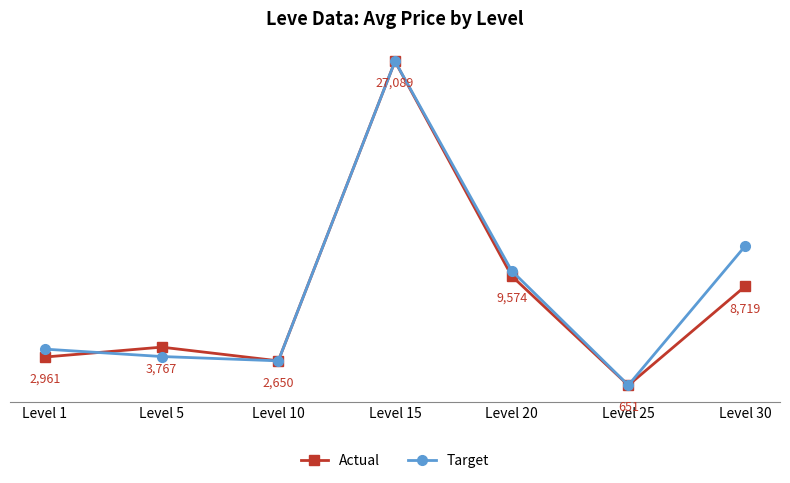

Where is Actual nearest to the value 13869?

Level 20